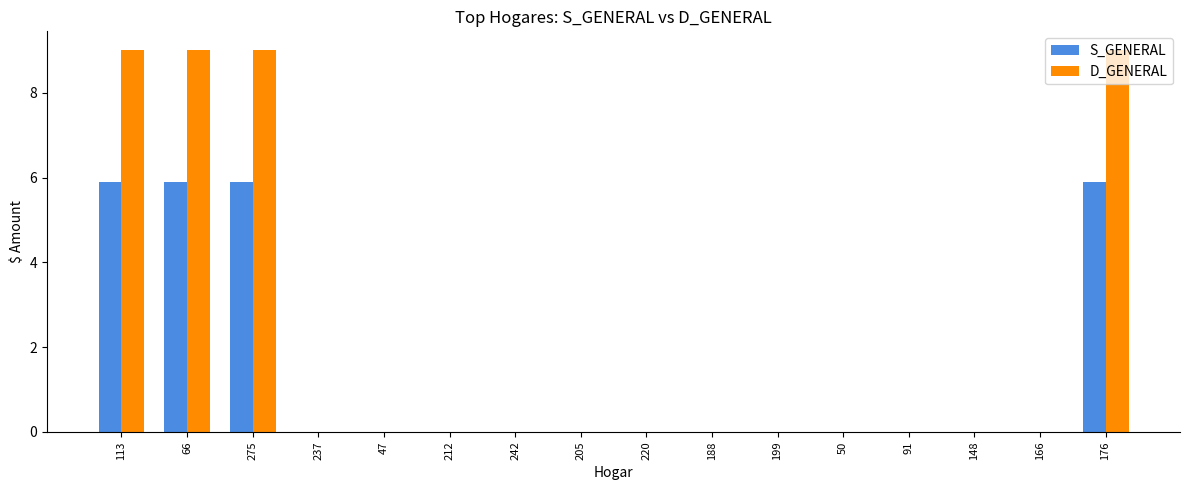

What are all the series names shown in the legend?

S_GENERAL, D_GENERAL